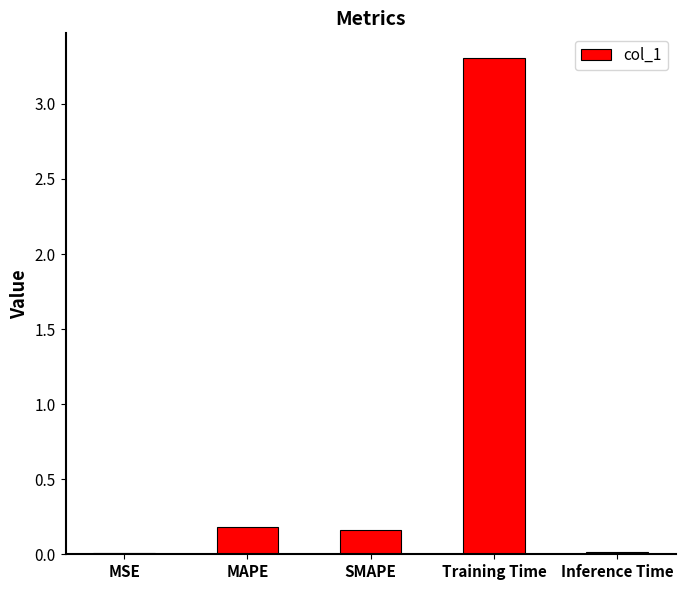

True or false: the data shows 0.0 at MSE.

True